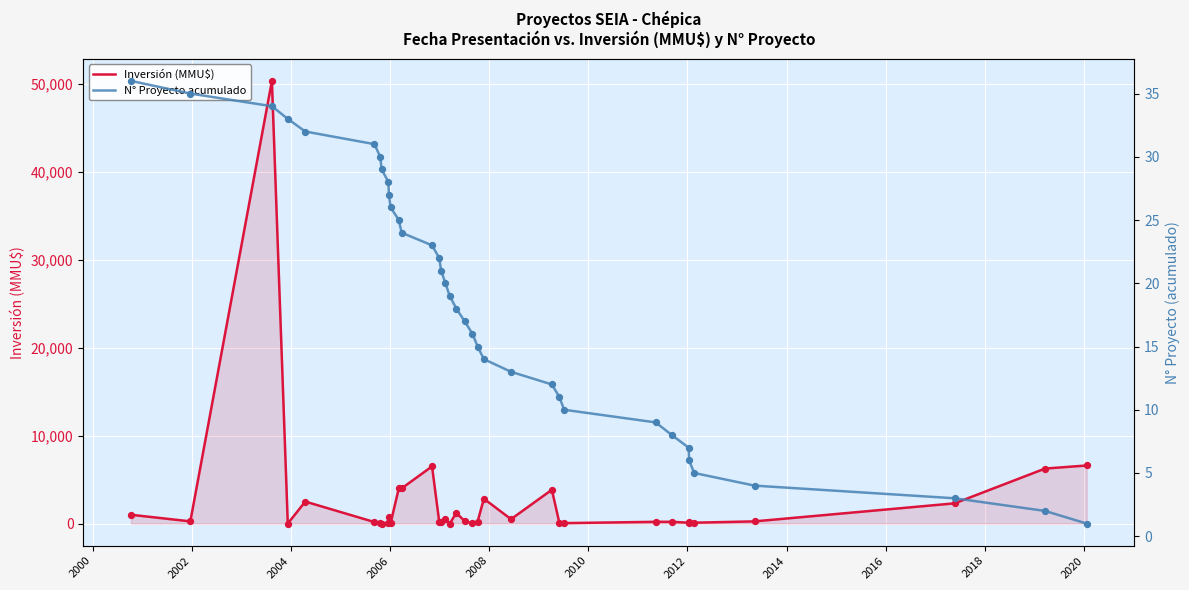

Is the value of Inversión (MMU$) at 21 greater than the value of N° Proyecto acumulado at 2010?

Yes